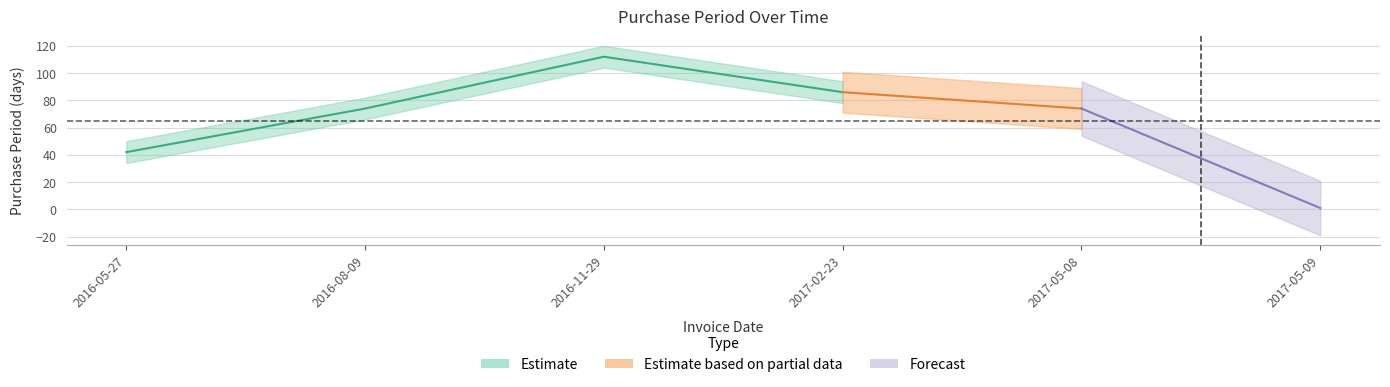

How many data points are less than 74?

2